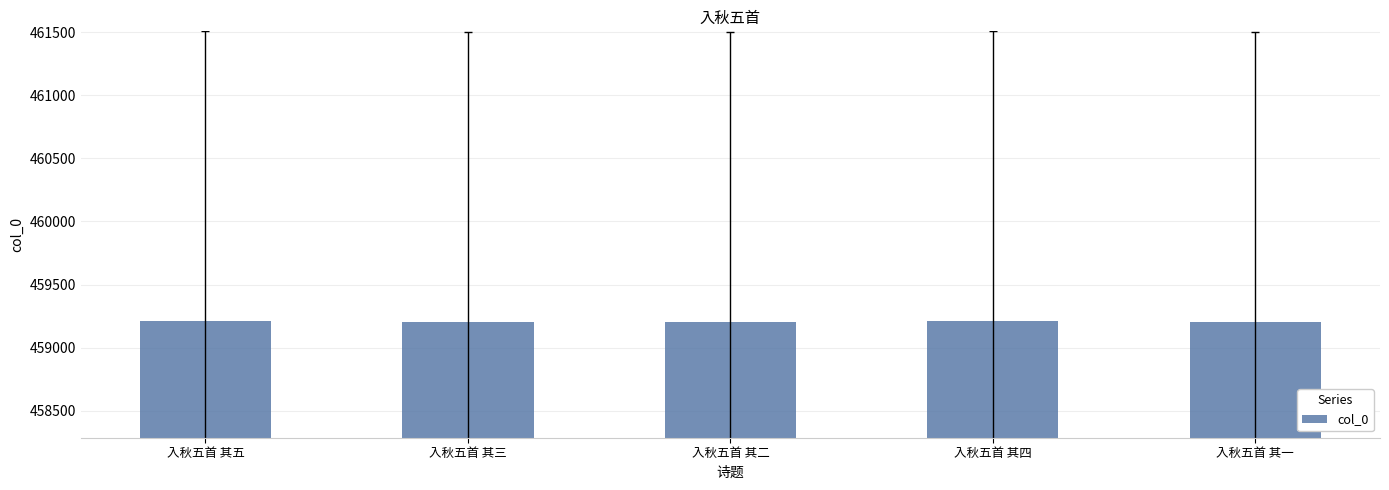

How many bars are there in total?

5